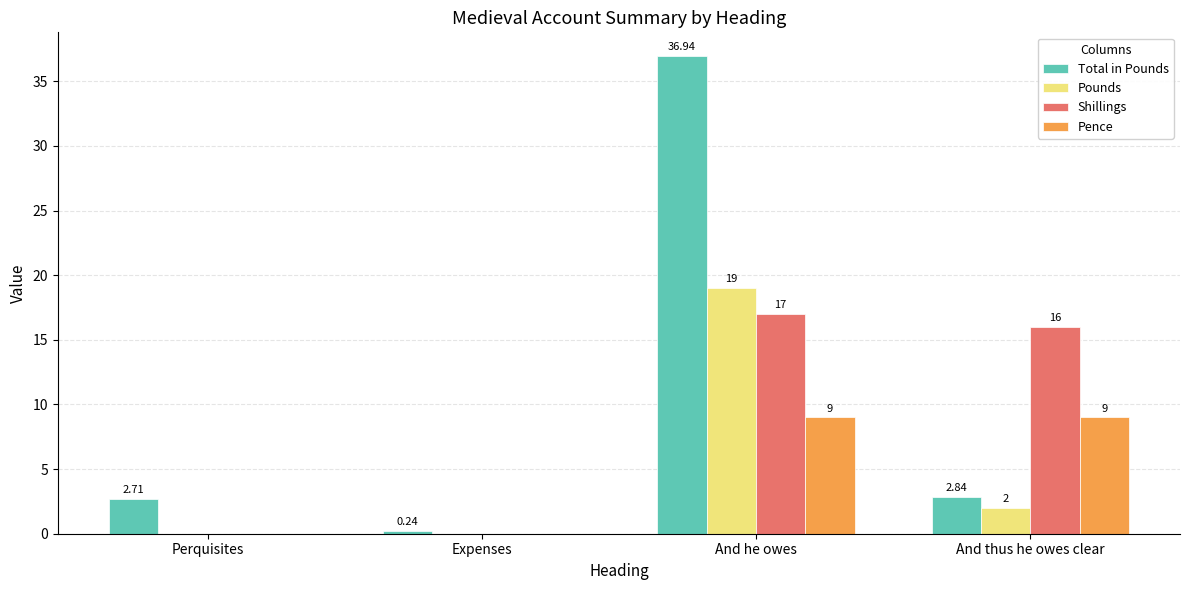

True or false: Pounds has a value of 0.0 at Perquisites.

True